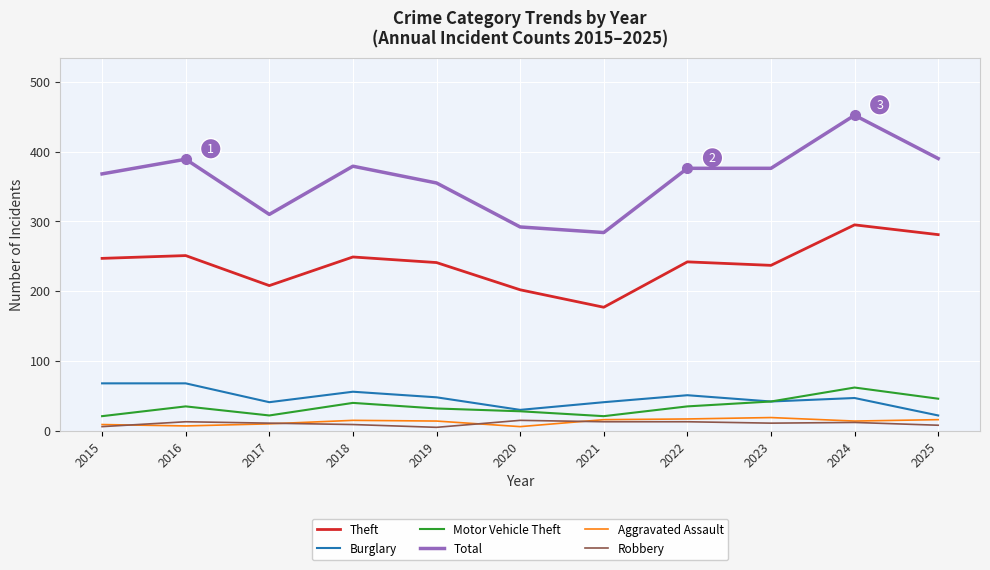

Which series has the largest range (max minus min)?

Total